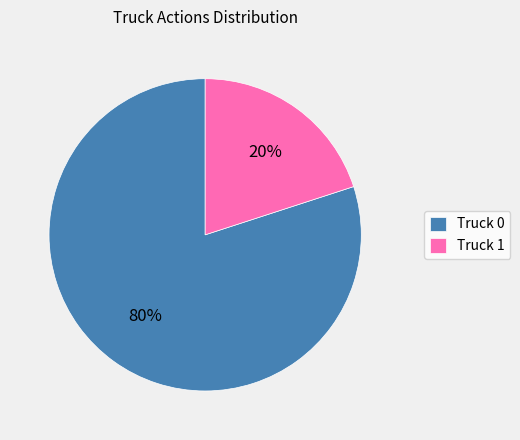

How many segments does this pie chart have?

2